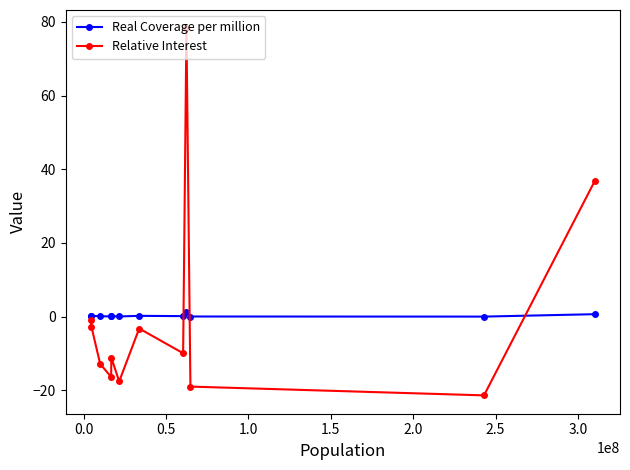

Rank the series by their maximum value, from highest to lowest.

Relative Interest, Real Coverage per million